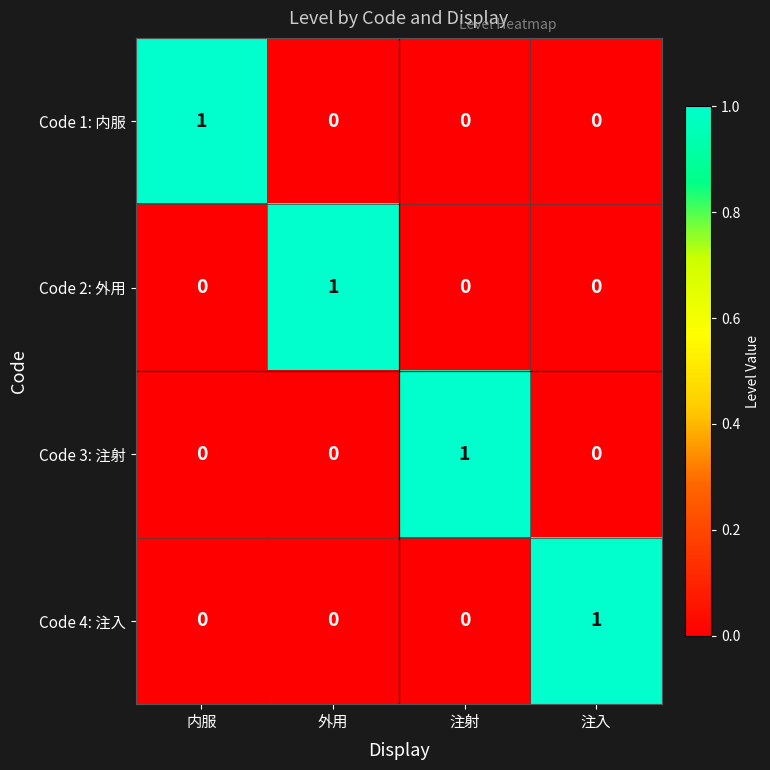

The Code 4: 注入 series shows 2 at 注入. True or false?

False